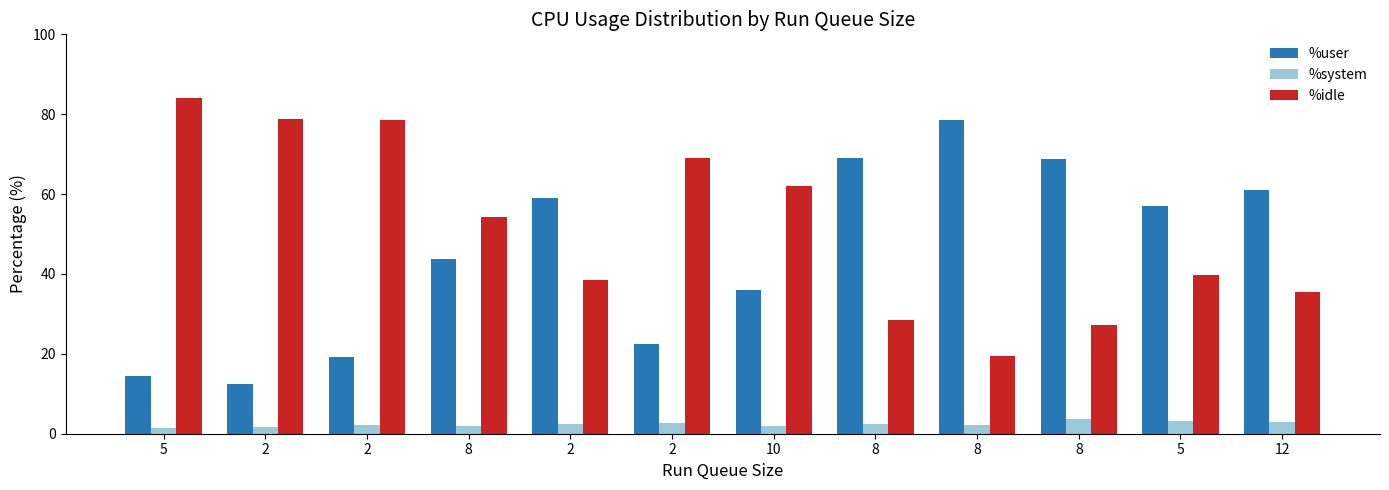

Reading right to left, transcribe all the data shown in this chart.

%user: 60.9	57.0	68.9	78.4	69.0	36.0	22.6	59.1	43.8	19.2	12.6	14.4
%system: 3.0	3.2	3.8	2.2	2.5	1.9	2.6	2.4	2.0	2.1	1.6	1.5
%idle: 35.4	39.8	27.3	19.4	28.5	62.1	69.0	38.5	54.2	78.7	78.8	84.1